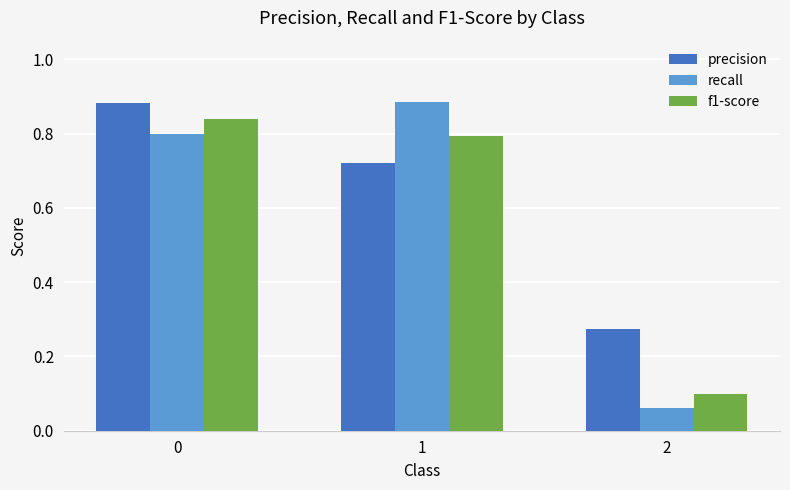

How many precision values are between 0 and 1?

3